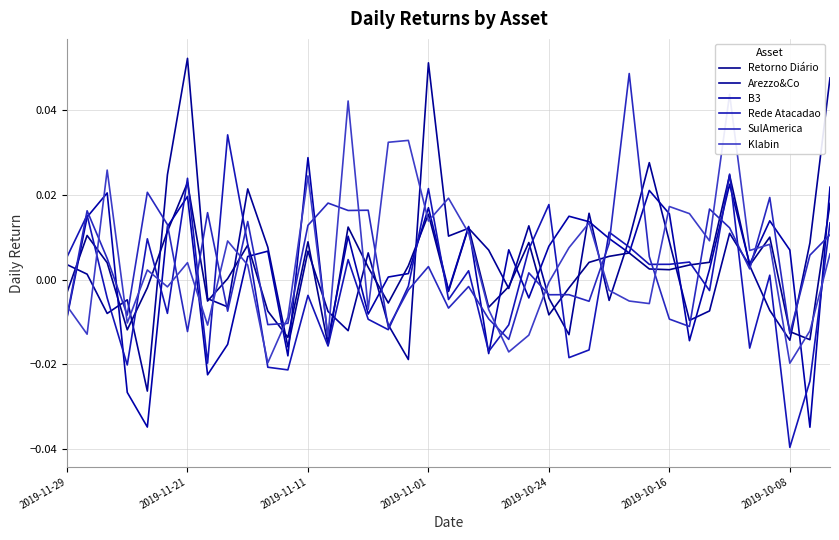

Where is the first local minimum for Rede Atacadao?

2019-11-01